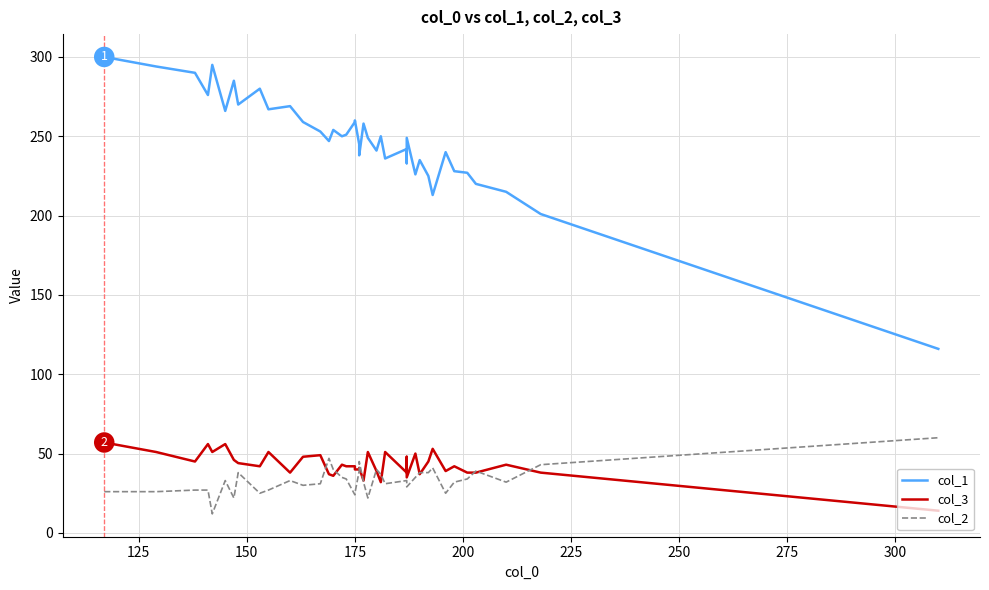

Is the value of col_1 at 15 greater than the value of col_2 at 37?

Yes